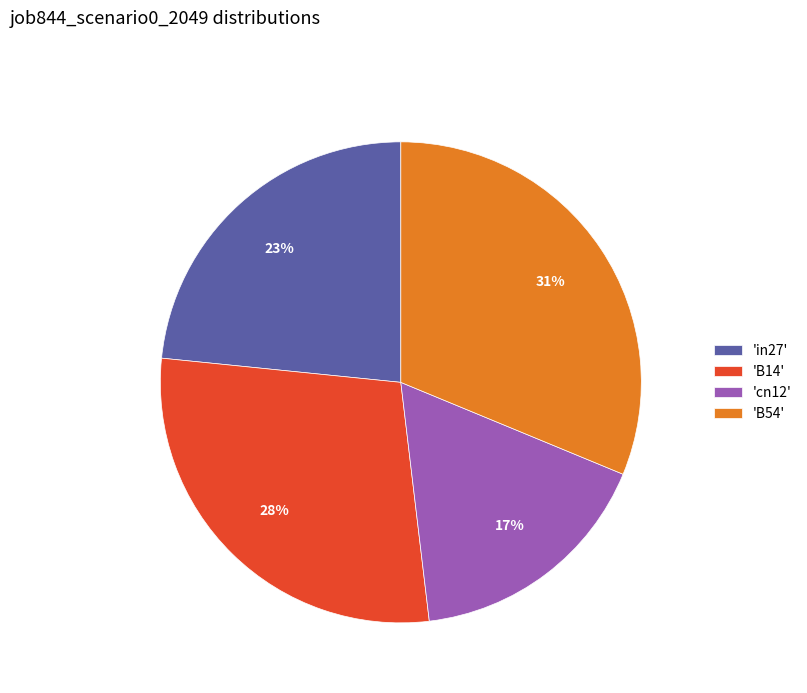

To the nearest percent, what is the average slice percentage?

25%